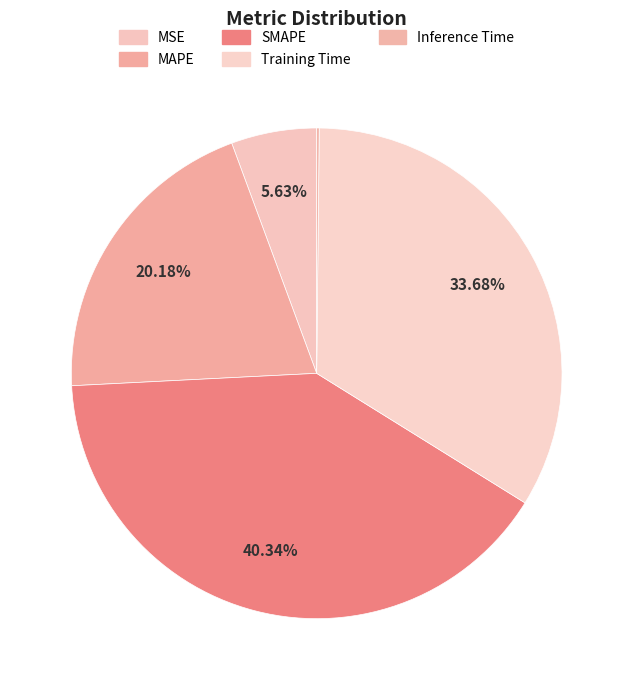

How many slices are in this pie chart?

5